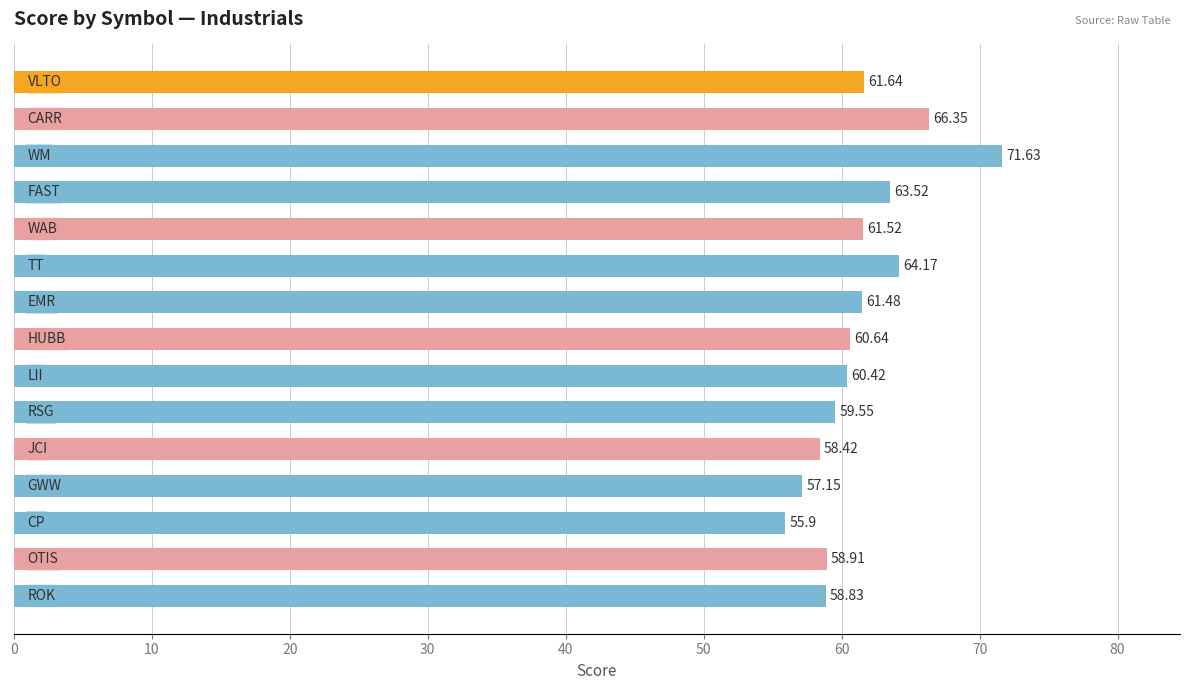

Count the number of values greater than 60.

9